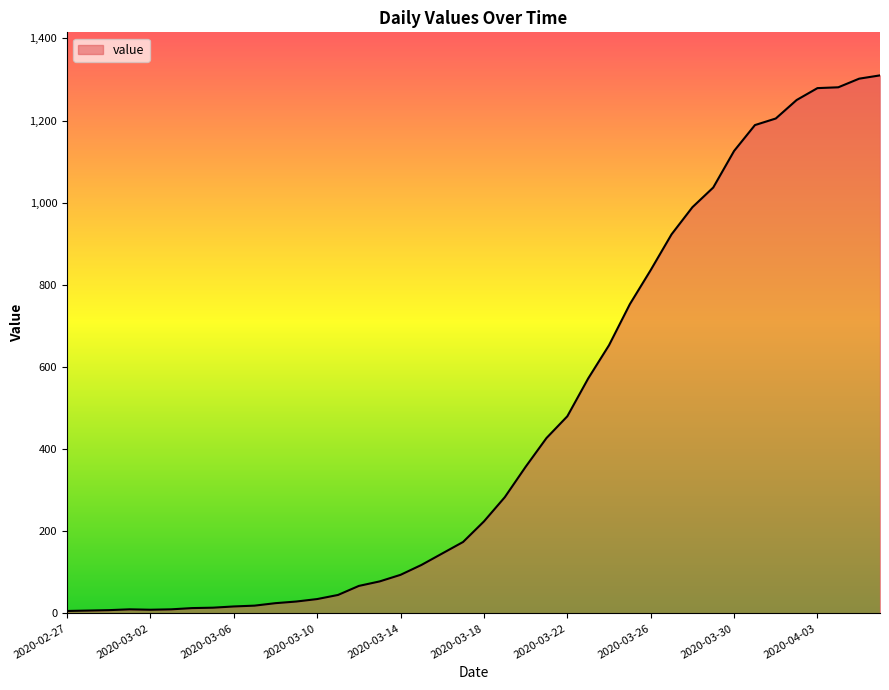

What is the maximum value shown in the chart?

1310